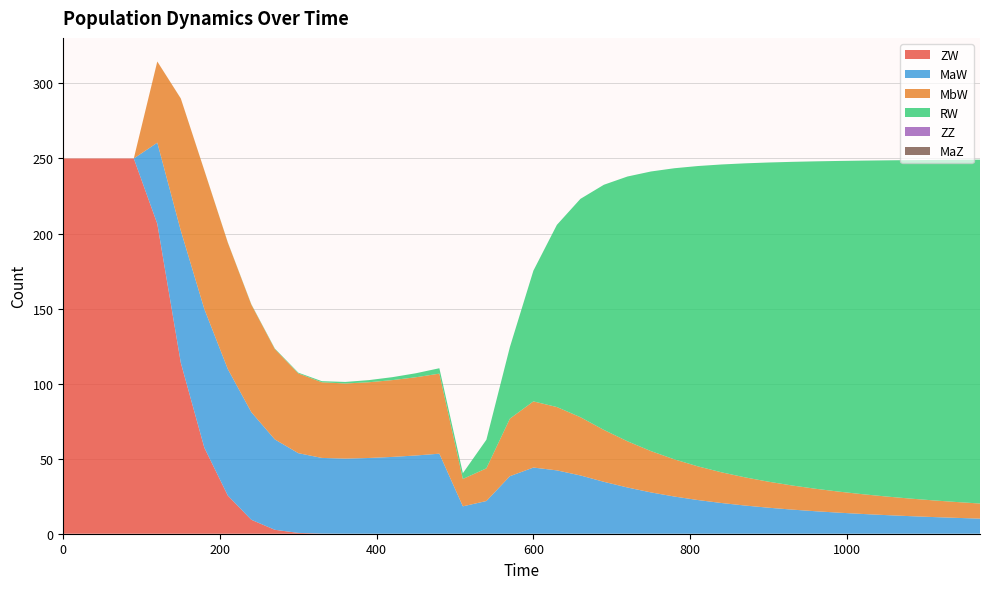

Reading left to right, what are all the values shown in this chart?

ZW: 0=250.0	30=250.0	60=250.0	90=250.0	120=206.5	150=113.9	180=57.4	210=25.4	240=9.3	270=2.6	300=0.5	330=0.1	360=0.0	390=0.0	420=0.0	450=0.0	480=0.0	510=0.0	540=0.0	570=0.0	600=0.0	630=0.0	660=0.0	690=0.0	720=0.0	750=0.0	780=0.0	810=0.0	840=0.0	870=0.0	900=0.0	930=0.0	960=0.0	990=0.0	1020=0.0	1050=0.0	1080=0.0	1110=0.0	1140=0.0	1170=0.0
MaW: 0=0.0	30=0.0	60=0.0	90=0.0	120=54.1	150=88.0	180=92.4	210=84.3	240=71.7	270=60.2	300=53.1	330=50.4	360=50.0	390=50.5	420=51.2	450=52.1	480=53.3	510=18.2	540=21.8	570=38.3	600=44.1	630=42.2	660=38.8	690=34.6	720=30.8	750=27.5	780=24.8	810=22.4	840=20.5	870=18.8	900=17.3	930=16.1	960=15.0	990=14.0	1020=13.2	1050=12.4	1080=11.7	1110=11.1	1140=10.6	1170=10.1
MbW: 0=0.0	30=0.0	60=0.0	90=0.0	120=54.1	150=88.0	180=92.4	210=84.3	240=71.7	270=60.2	300=53.1	330=50.4	360=50.0	390=50.5	420=51.2	450=52.1	480=53.3	510=18.2	540=21.8	570=38.3	600=44.1	630=42.2	660=38.8	690=34.6	720=30.8	750=27.5	780=24.8	810=22.4	840=20.5	870=18.8	900=17.3	930=16.1	960=15.0	990=14.0	1020=13.2	1050=12.4	1080=11.7	1110=11.1	1140=10.6	1170=10.1
RW: 0=0.0	30=0.0	60=0.0	90=0.0	120=0.0	150=0.0	180=0.1	210=0.1	240=0.2	270=0.4	300=0.5	330=0.7	360=1.0	390=1.4	420=2.0	450=2.7	480=3.6	510=3.9	540=19.1	570=47.7	600=87.1	630=121.4	660=145.4	690=163.3	720=176.4	750=186.3	780=194.0	810=200.1	840=205.1	870=209.2	900=212.7	930=215.6	960=218.1	990=220.3	1020=222.2	1050=223.9	1080=225.4	1110=226.8	1140=228.0	1170=229.1
ZZ: 0=0.0	30=0.0	60=0.0	90=0.0	120=0.0	150=0.0	180=0.0	210=0.0	240=0.0	270=0.0	300=0.0	330=0.0	360=0.0	390=0.0	420=0.0	450=0.0	480=0.0	510=0.0	540=0.0	570=0.0	600=0.0	630=0.0	660=0.0	690=0.0	720=0.0	750=0.0	780=0.0	810=0.0	840=0.0	870=0.0	900=0.0	930=0.0	960=0.0	990=0.0	1020=0.0	1050=0.0	1080=0.0	1110=0.0	1140=0.0	1170=0.0
MaZ: 0=0.0	30=0.0	60=0.0	90=0.0	120=0.0	150=0.0	180=0.0	210=0.0	240=0.0	270=0.0	300=0.0	330=0.0	360=0.0	390=0.0	420=0.0	450=0.0	480=0.0	510=0.0	540=0.0	570=0.0	600=0.0	630=0.0	660=0.0	690=0.0	720=0.0	750=0.0	780=0.0	810=0.0	840=0.0	870=0.0	900=0.0	930=0.0	960=0.0	990=0.0	1020=0.0	1050=0.0	1080=0.0	1110=0.0	1140=0.0	1170=0.0